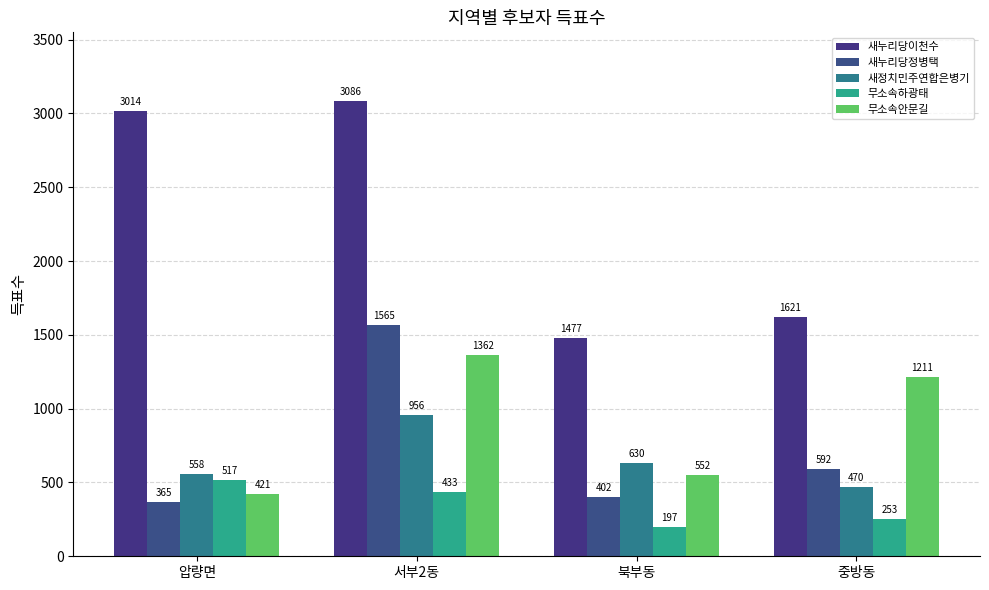

What is the greatest value displayed?

3086